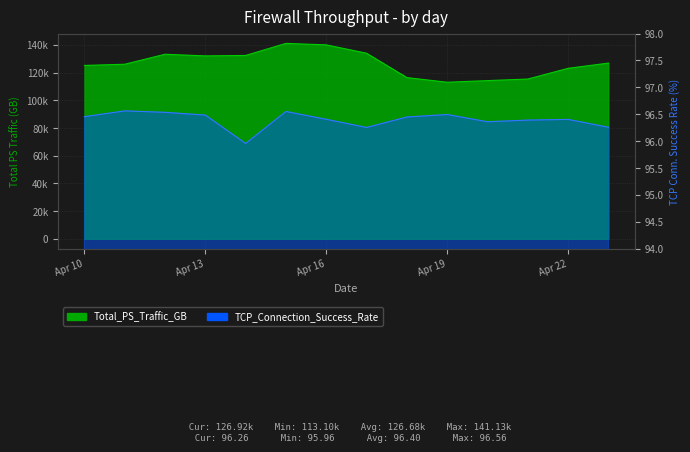

Which label corresponds to the largest value in the chart?

2017-04-15